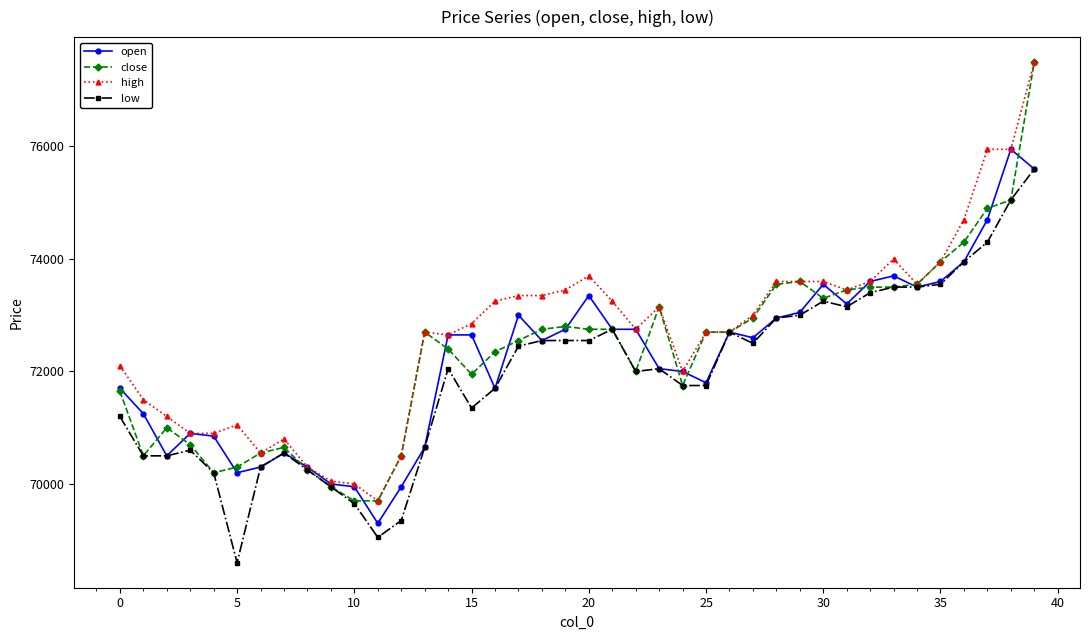

What is the minimum value for close?

69700